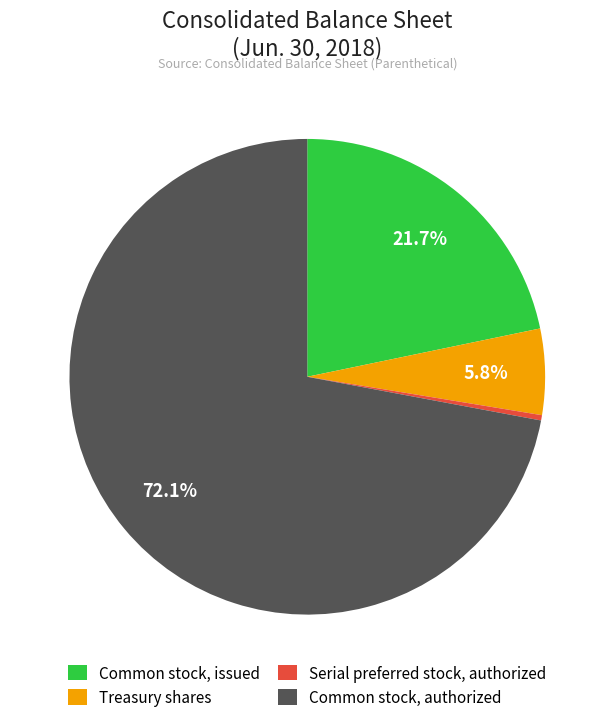

Does Common stock, authorized represent more than half of the total?

Yes